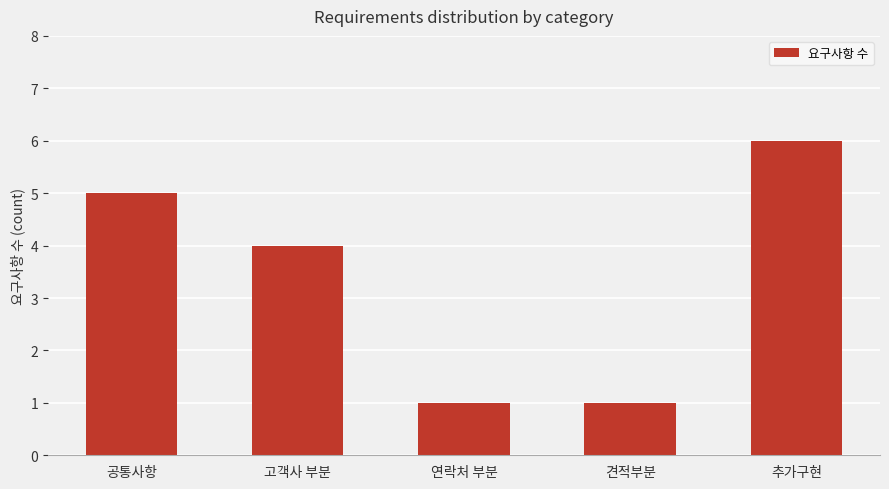

Does the chart contain stacked bars?

No